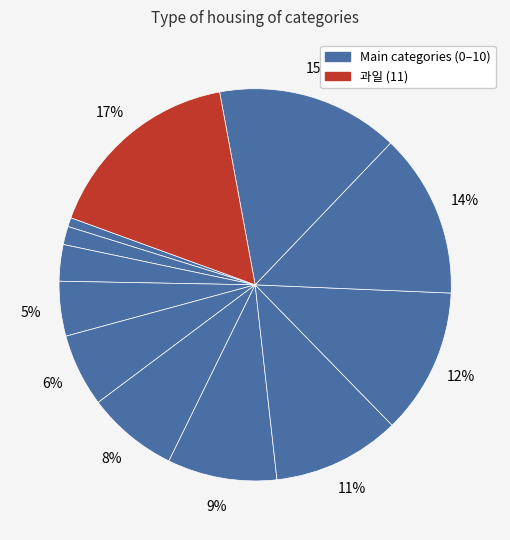

Is there any slice that represents more than half of the pie?

No